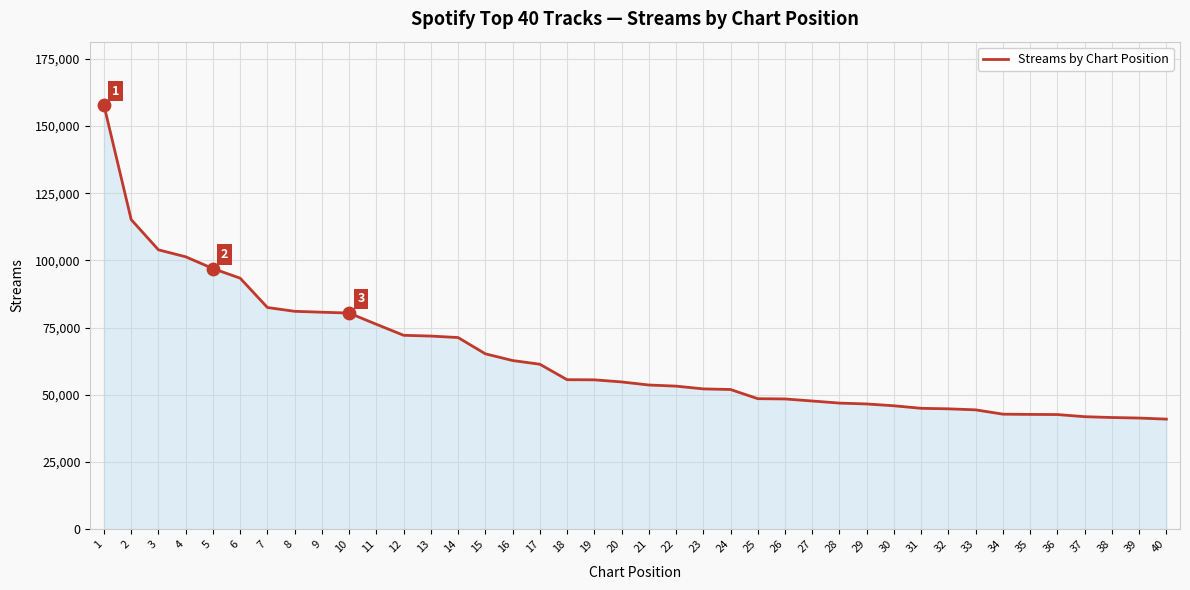

Approximately how many times larger is the value at 13 compared to 1?

0.5